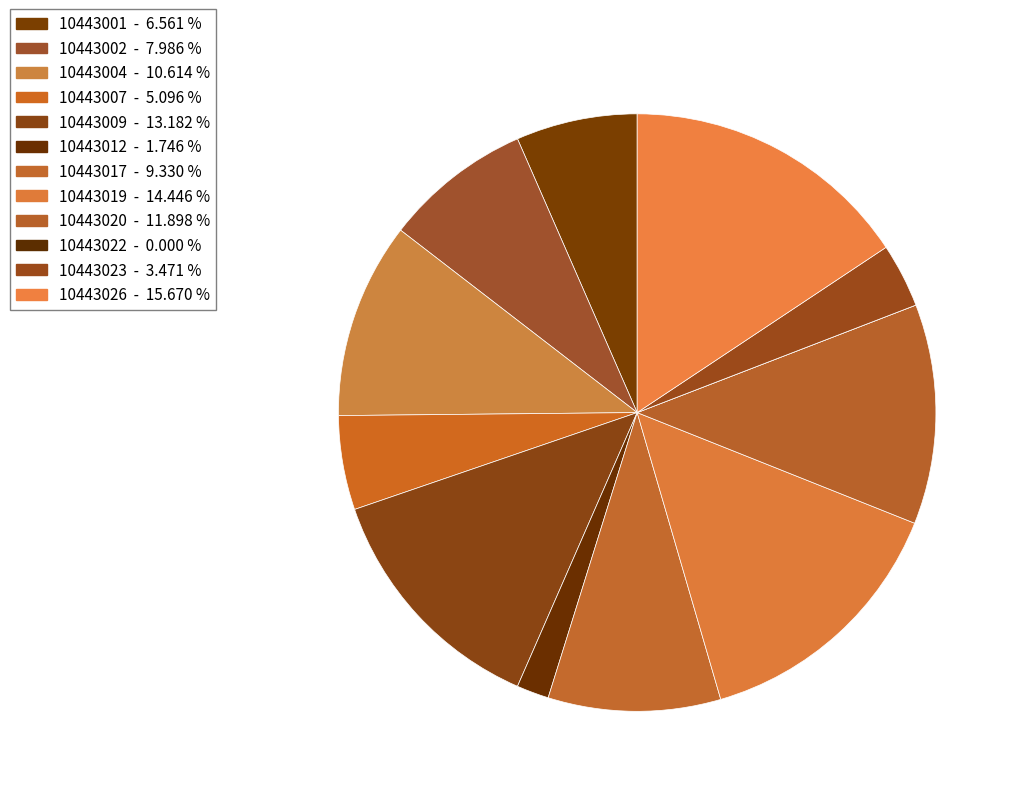

How many segments does this pie chart have?

12